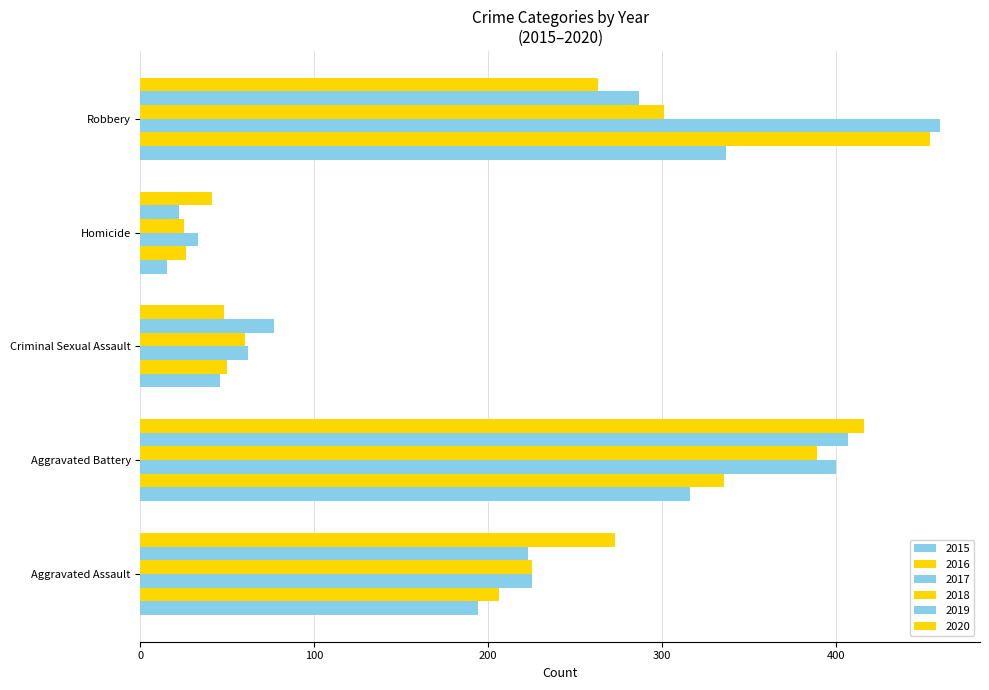

True or false: 2015 has a value of 539 at Robbery.

False